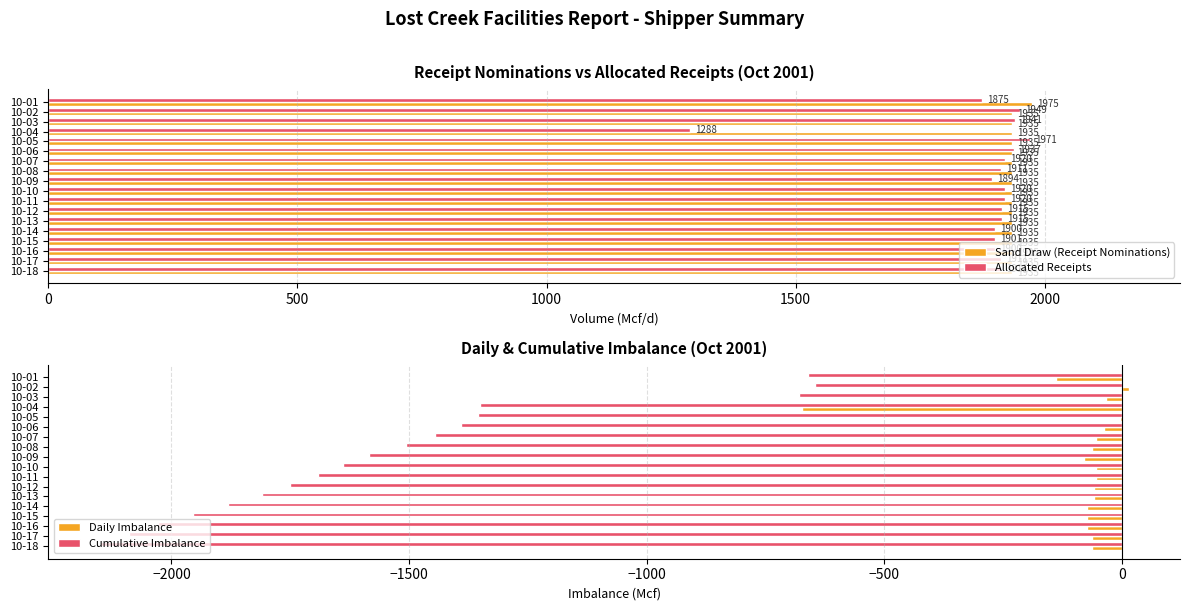

Are the bars grouped side by side (vs. stacked)?

Yes